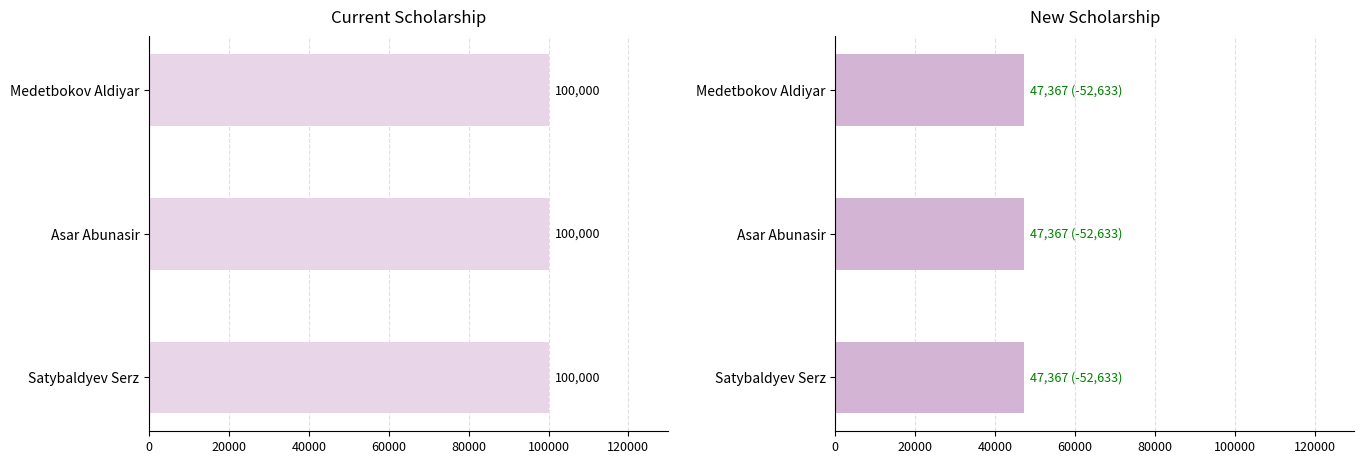

Are the bars grouped side by side (vs. stacked)?

Yes